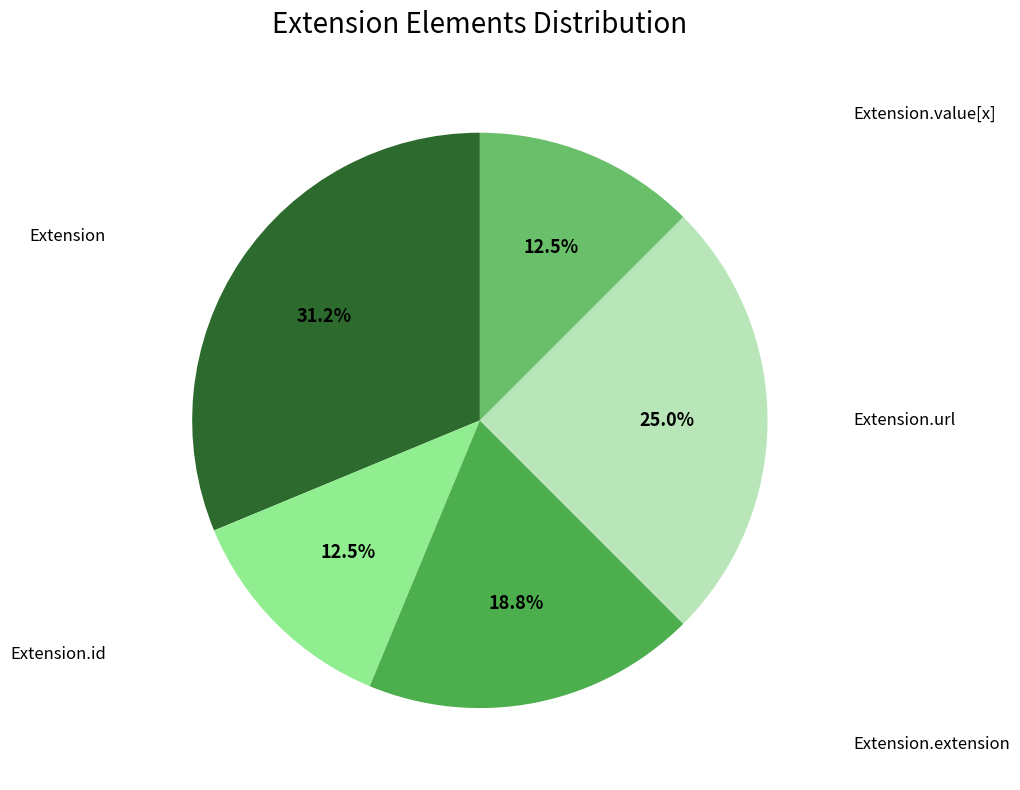

Does any single category account for the majority?

No